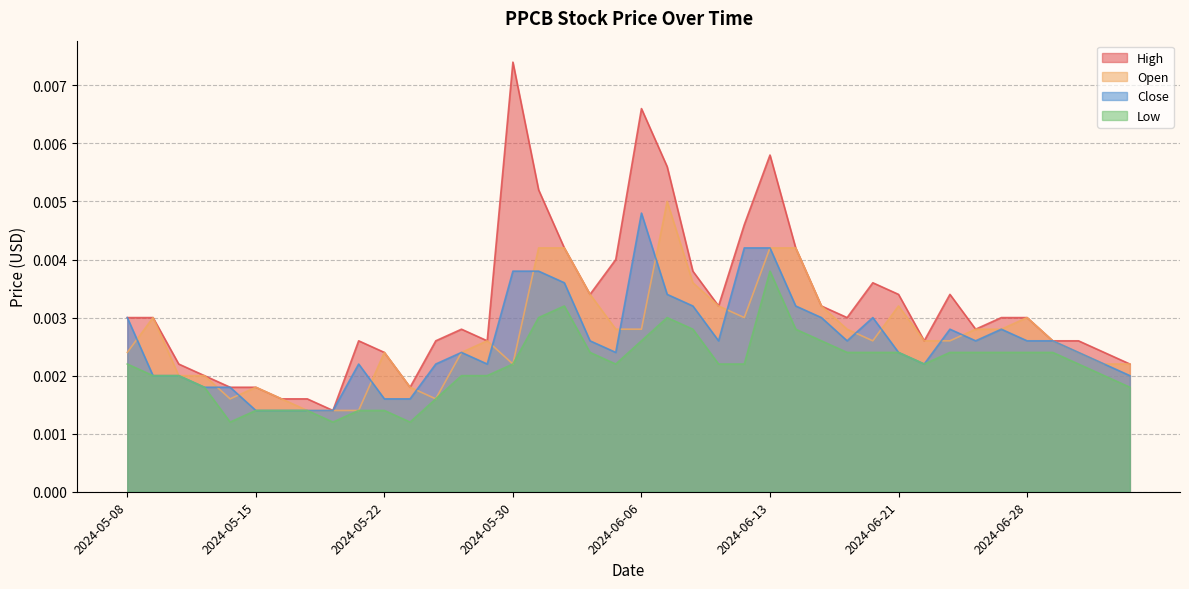

List the labels in order of High value, smallest first.

2024-05-20, 2024-05-16, 2024-05-17, 2024-05-14, 2024-05-15, 2024-05-23, 2024-05-13, 2024-05-10, 2024-07-05, 2024-05-22, 2024-07-03, 2024-05-21, 2024-05-24, 2024-05-29, 2024-06-24, 2024-07-01, 2024-07-02, 2024-05-28, 2024-06-26, 2024-05-08, 2024-05-09, 2024-06-18, 2024-06-27, 2024-06-28, 2024-06-11, 2024-06-17, 2024-06-04, 2024-06-21, 2024-06-25, 2024-06-20, 2024-06-10, 2024-06-05, 2024-06-03, 2024-06-14, 2024-06-12, 2024-05-31, 2024-06-07, 2024-06-13, 2024-06-06, 2024-05-30